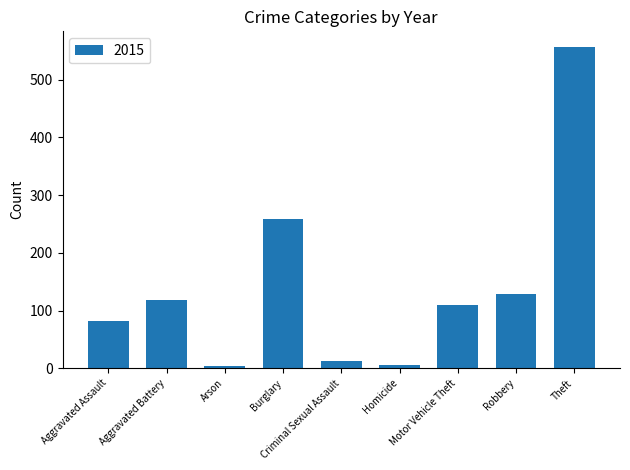

What is the maximum value shown in the chart?

556